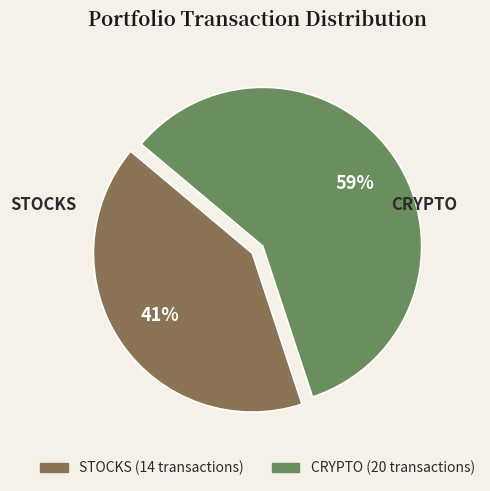

True or false: STOCKS accounts for 50% of the total.

False